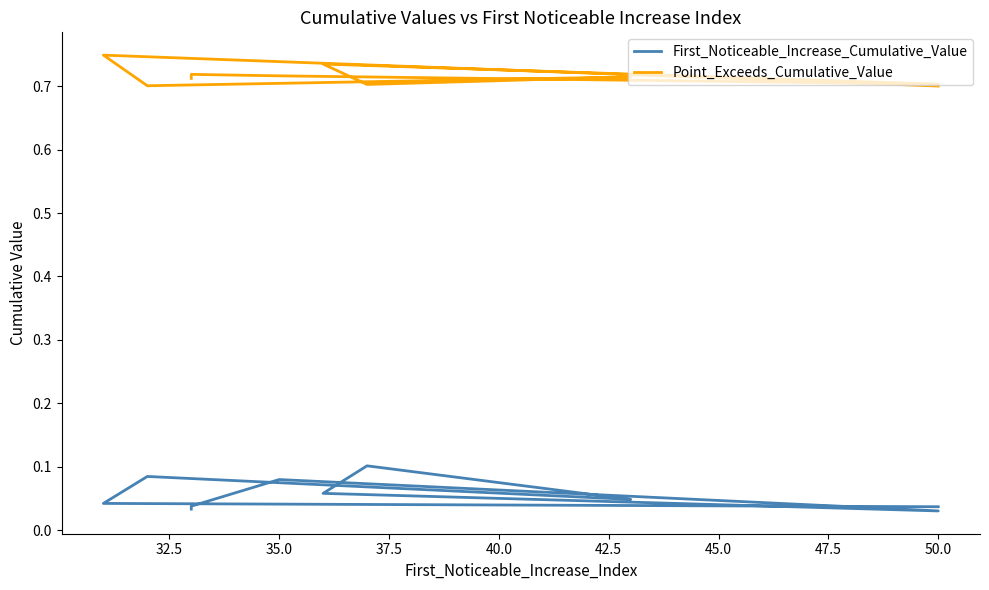

In First_Noticeable_Increase_Cumulative_Value, how many points are lower than both neighbors (excluding endpoints)?

2